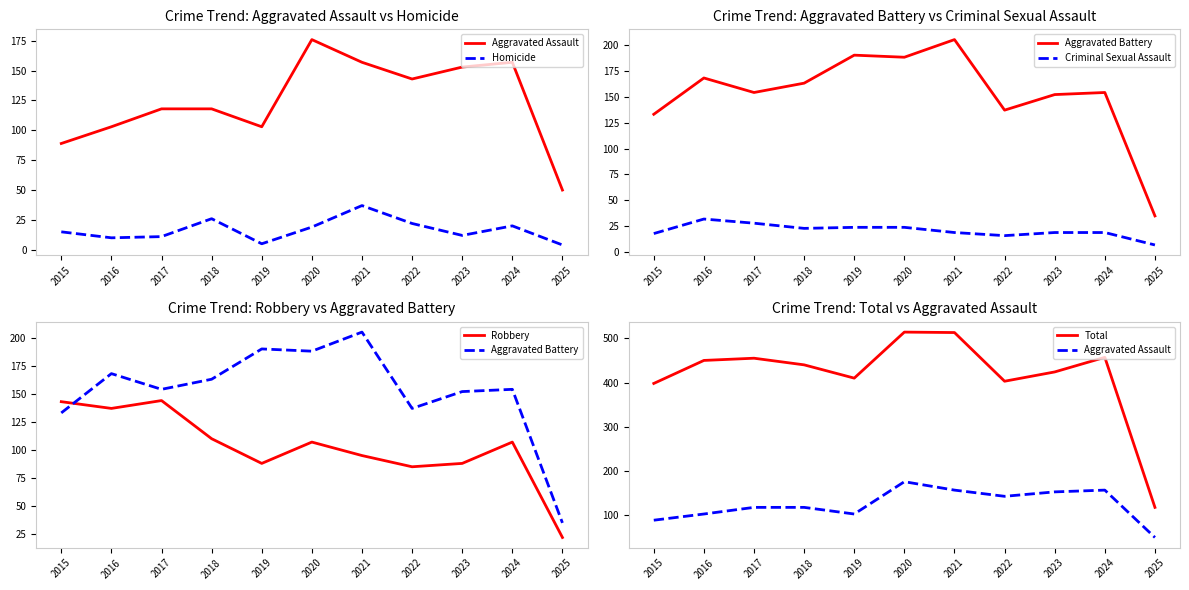

What are all the series names shown in the legend?

Aggravated Assault, Homicide, Aggravated Battery, Criminal Sexual Assault, Robbery, Total